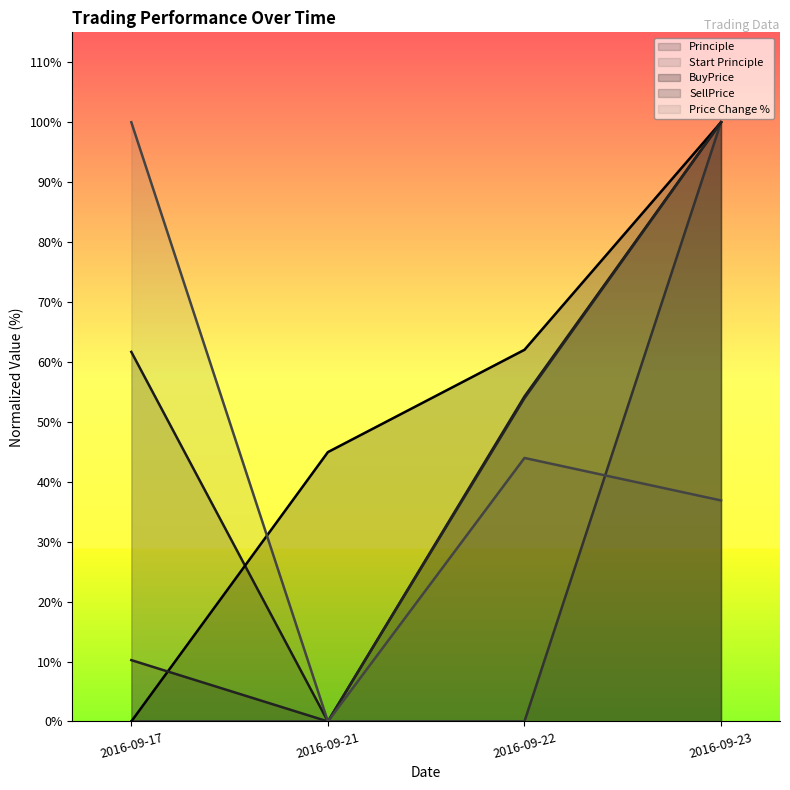

Which series has the largest total across all categories?

Principle